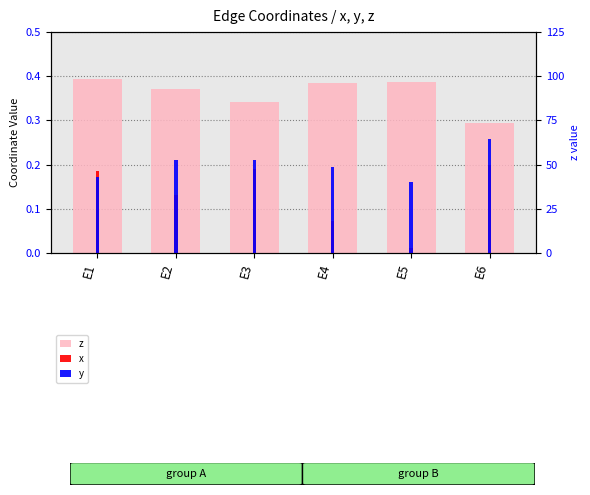

What is the sum of all z values?

2.2